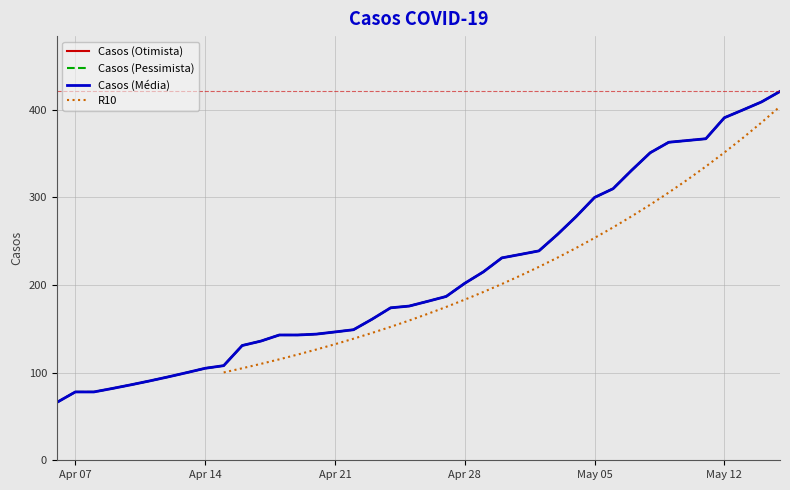

True or false: R10 and Casos (Média) intersect in this chart.

False